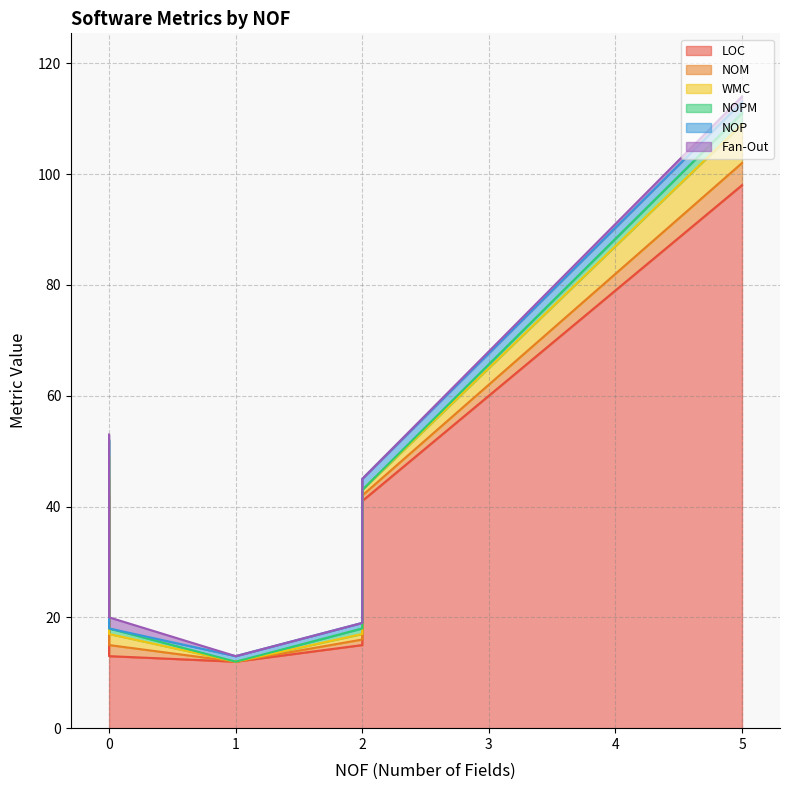

At which label does NOP first exceed 1?

5